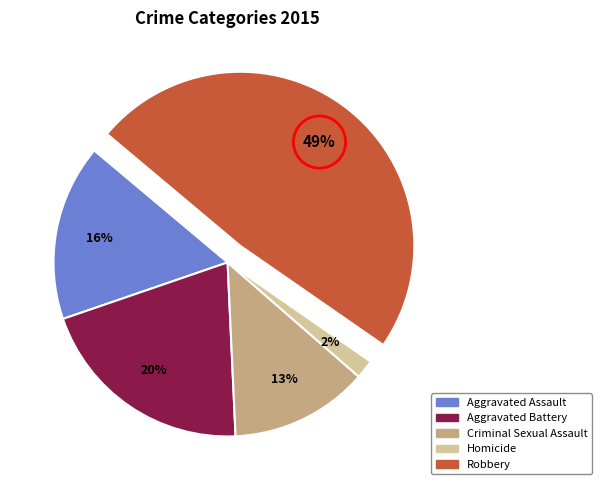

Between Aggravated Assault and Homicide, which is larger?

Aggravated Assault